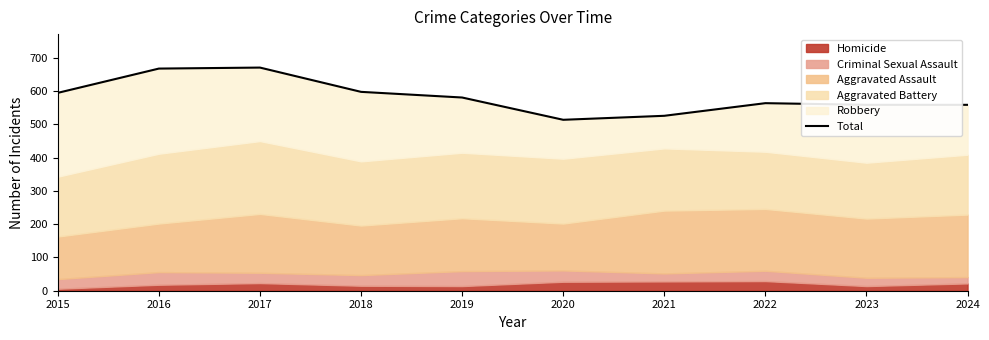

What is the greatest value displayed?

671